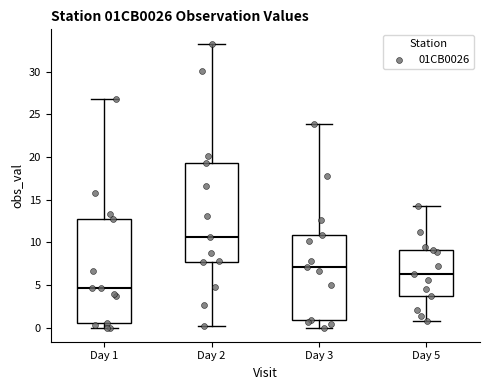

Reading left to right, read every box against the y-axis: the position of its median line, the range the box covers, and the ends of its whiskers. The values are not printed on the chart, so give them approximately, as read against the axis.

Day 1: median 4.5, box 0.5 to 12.5, whiskers 0.0 to 27.0
Day 2: median 10.5, box 7.5 to 19.5, whiskers 0.0 to 33.5
Day 3: median 7.0, box 1.0 to 11.0, whiskers 0.0 to 24.0
Day 5: median 6.5, box 3.5 to 9.0, whiskers 1.0 to 14.5